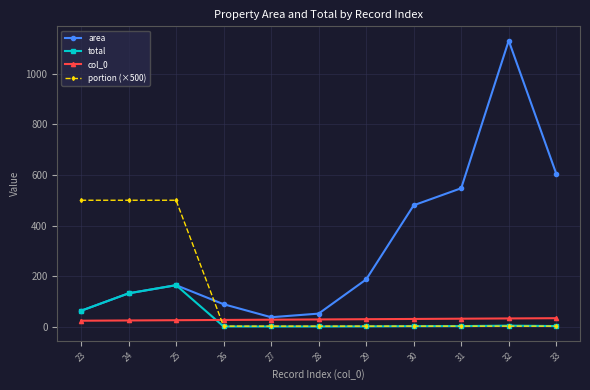

How many times do area and portion (×500) cross each other?

1